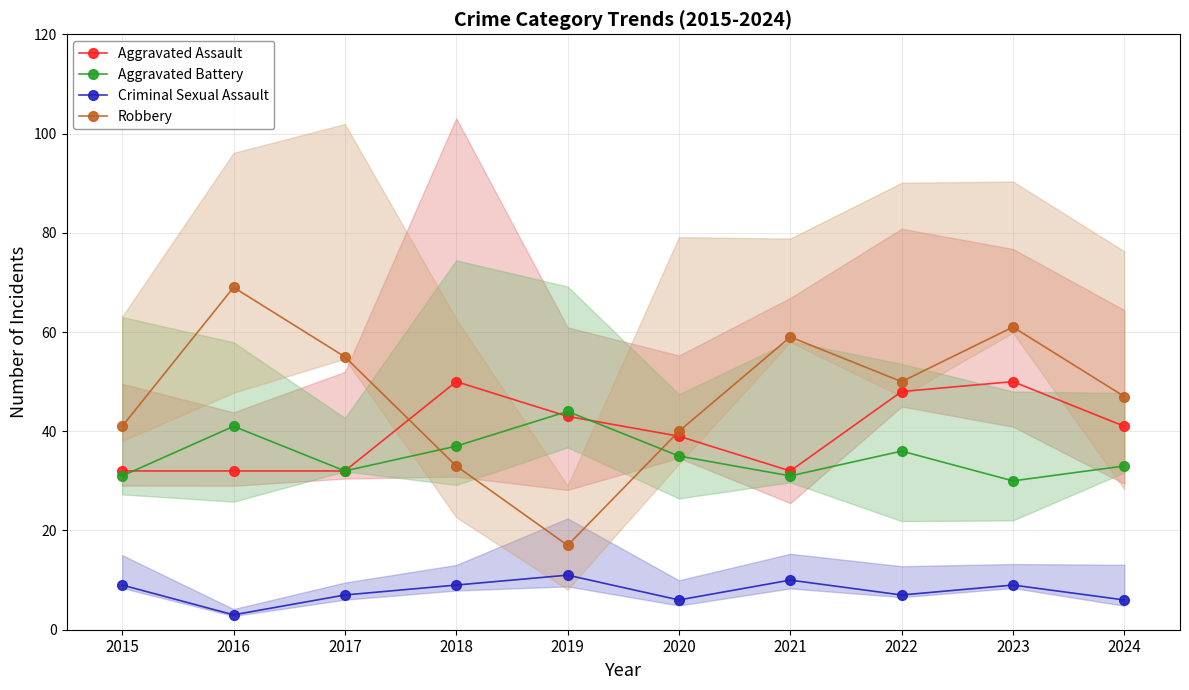

Where is Aggravated Assault nearest to the value 41?

2024